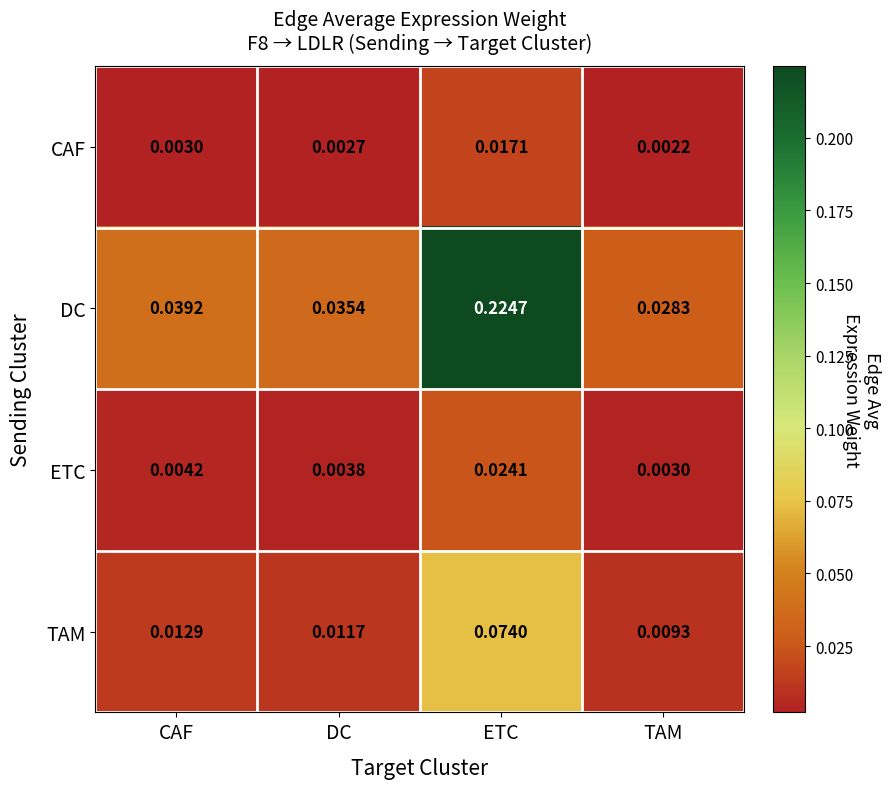

Is the value of DC at TAM greater than the value of CAF at CAF?

Yes